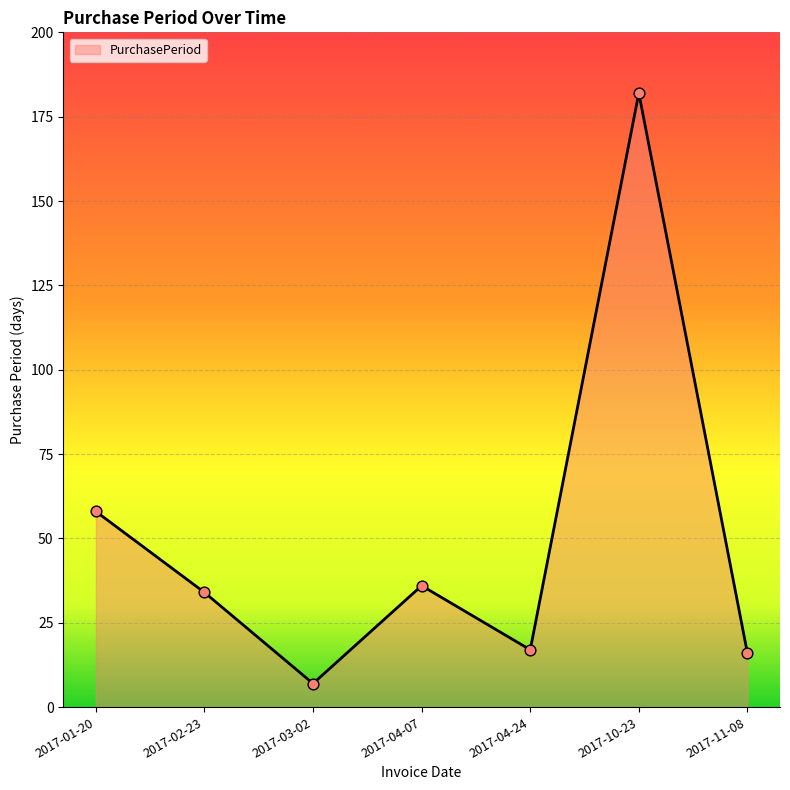

What is the change in value from 2017-01-20 to 2017-10-23?

+124